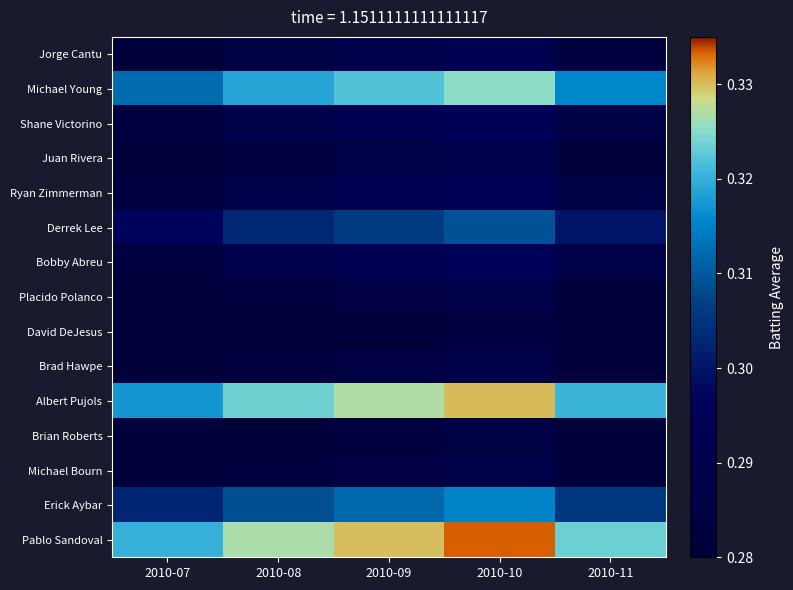

At how many categories does at least one series exceed 0?

5